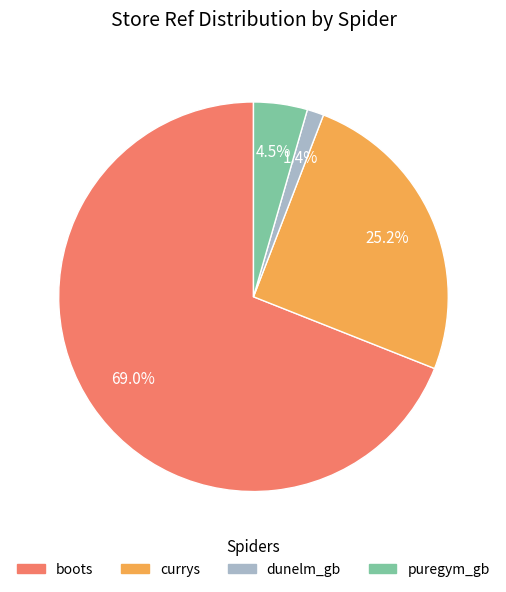

To the nearest percent, what percentage of the pie is currys?

25%